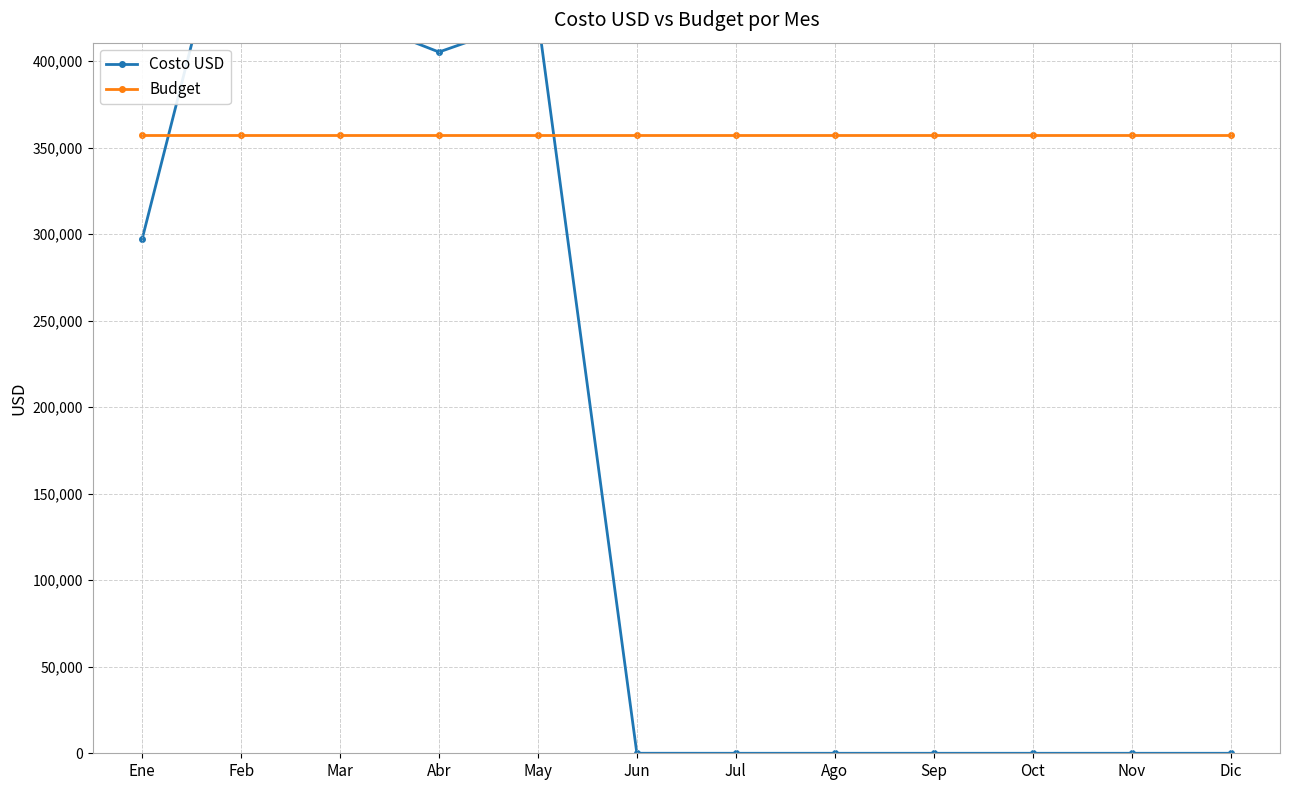

Which has a higher value, Mar or Oct?

Mar